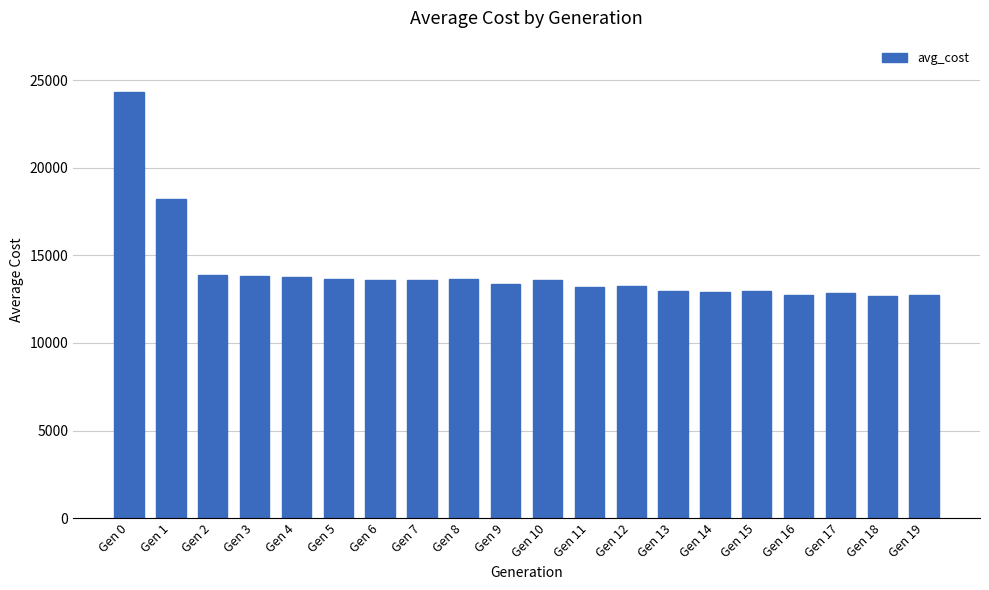

Is it true that the value at Gen 15 is 5419.6?

False